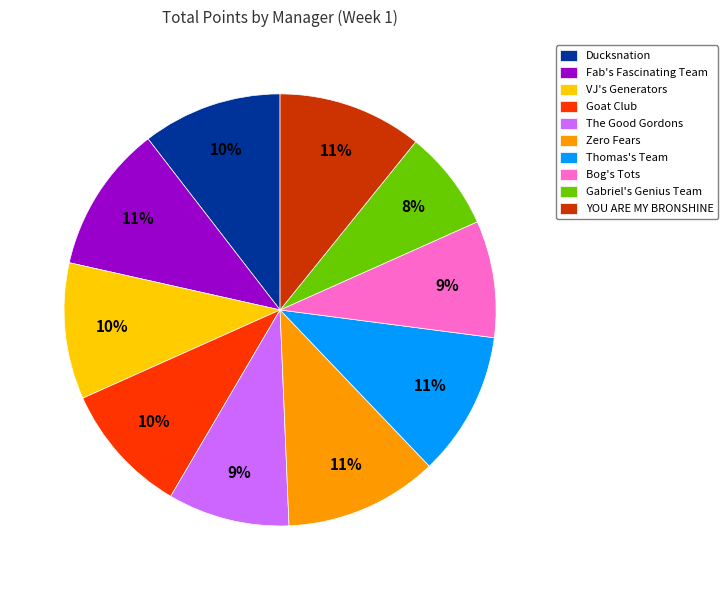

True or false: Gabriel's Genius Team accounts for 8% of the total.

True